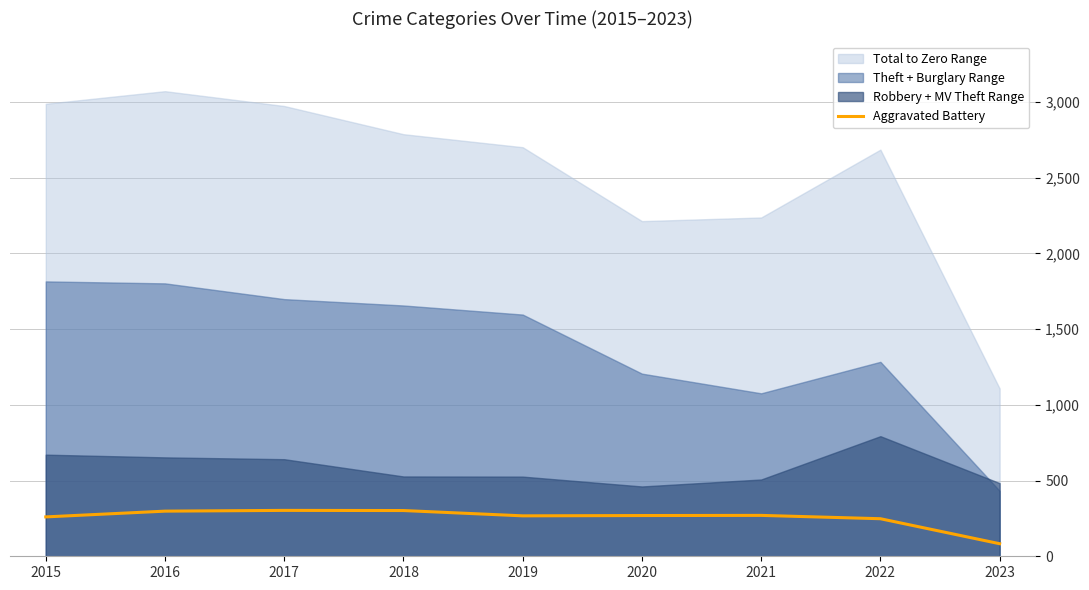

What is the value of the 8th point from the left?

248